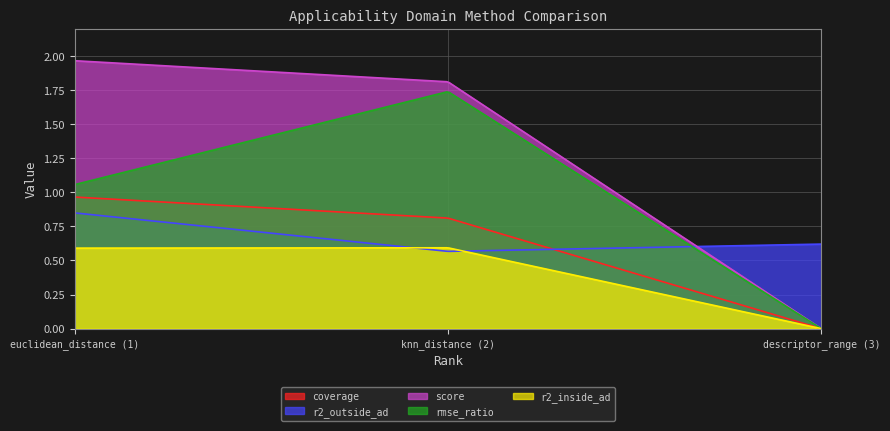

Is the value of coverage at 1 greater than the value of r2_outside_ad at 2?

Yes